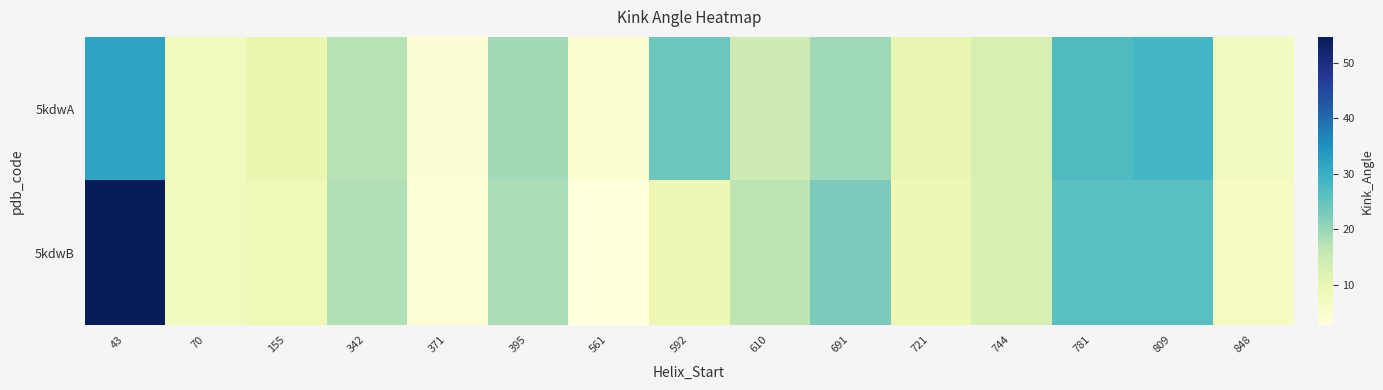

Which label corresponds to the largest value in the chart?

43